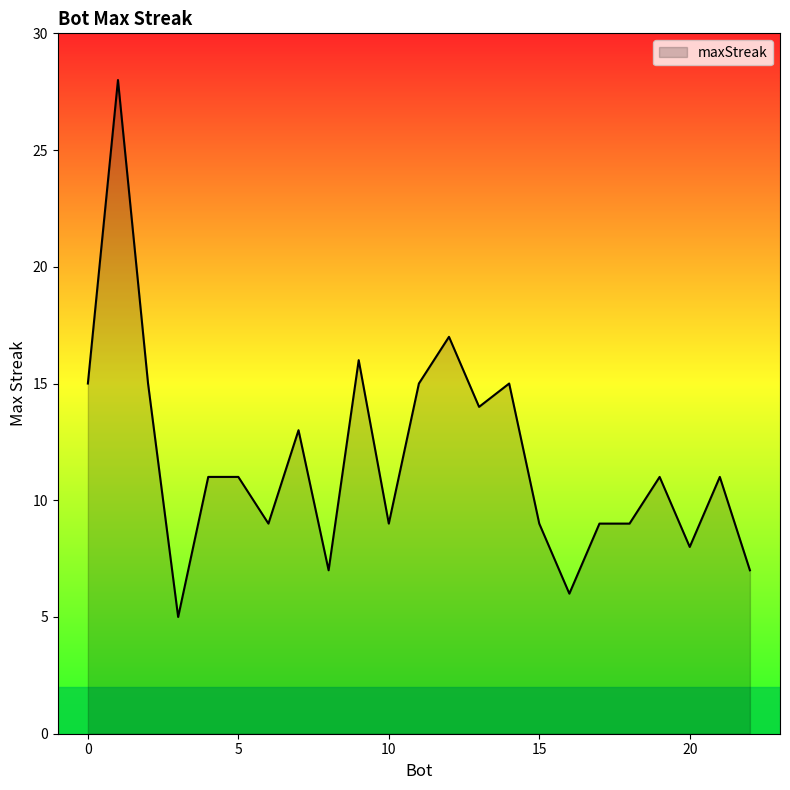

What is the difference between the maximum and minimum values?

23